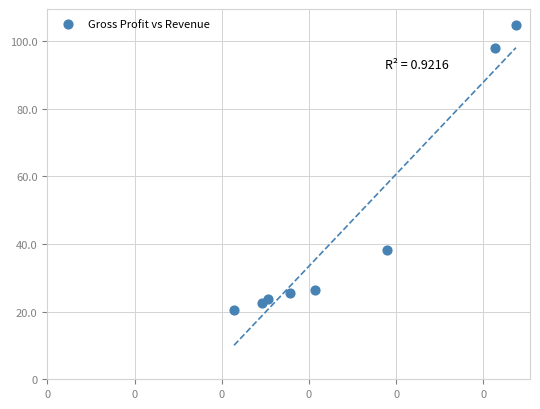

What is the average X value?

171.2